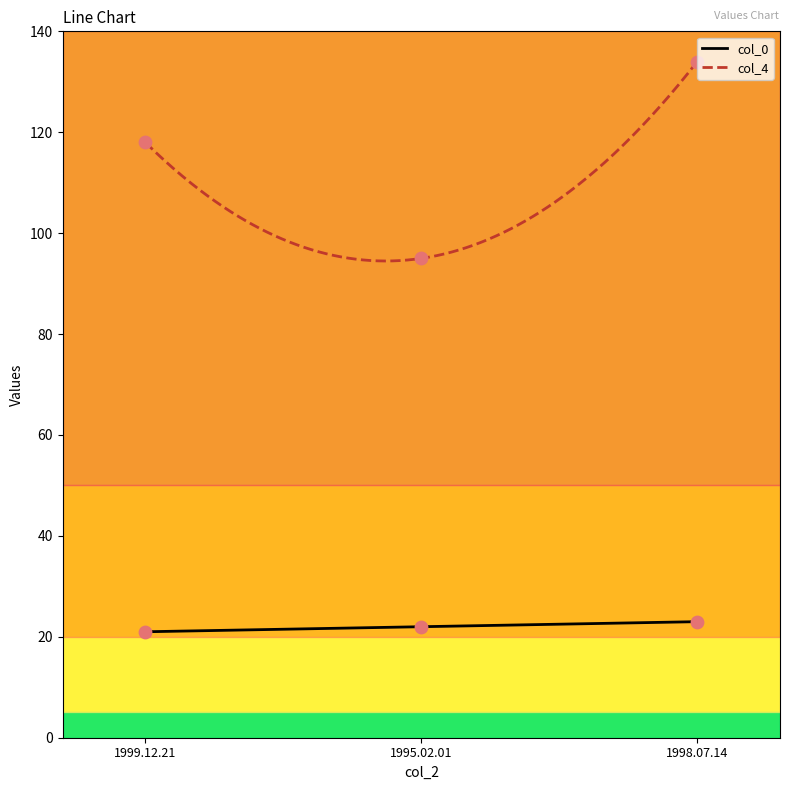

Which series contains the lowest Y value?

col_0